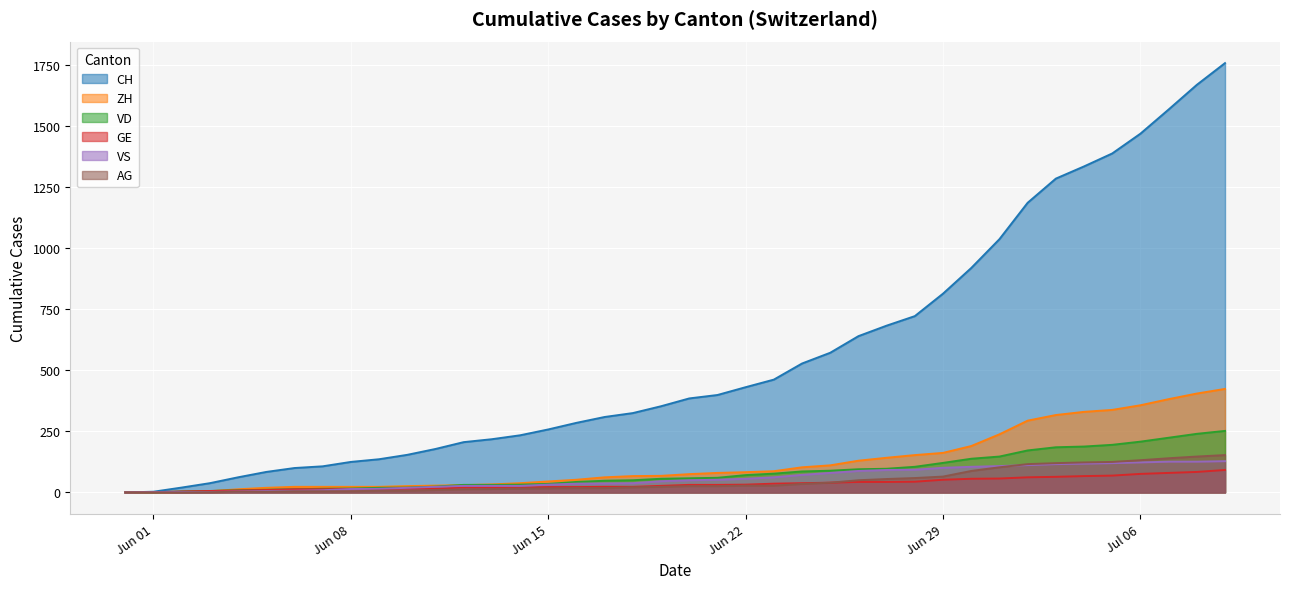

Where is GE nearest to the value 46?

2020-06-28